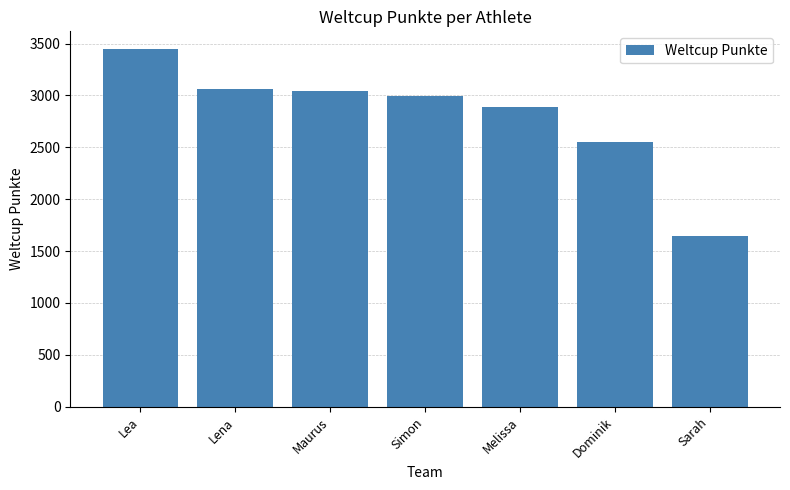

What is the value of the 5th bar from the left?

2892